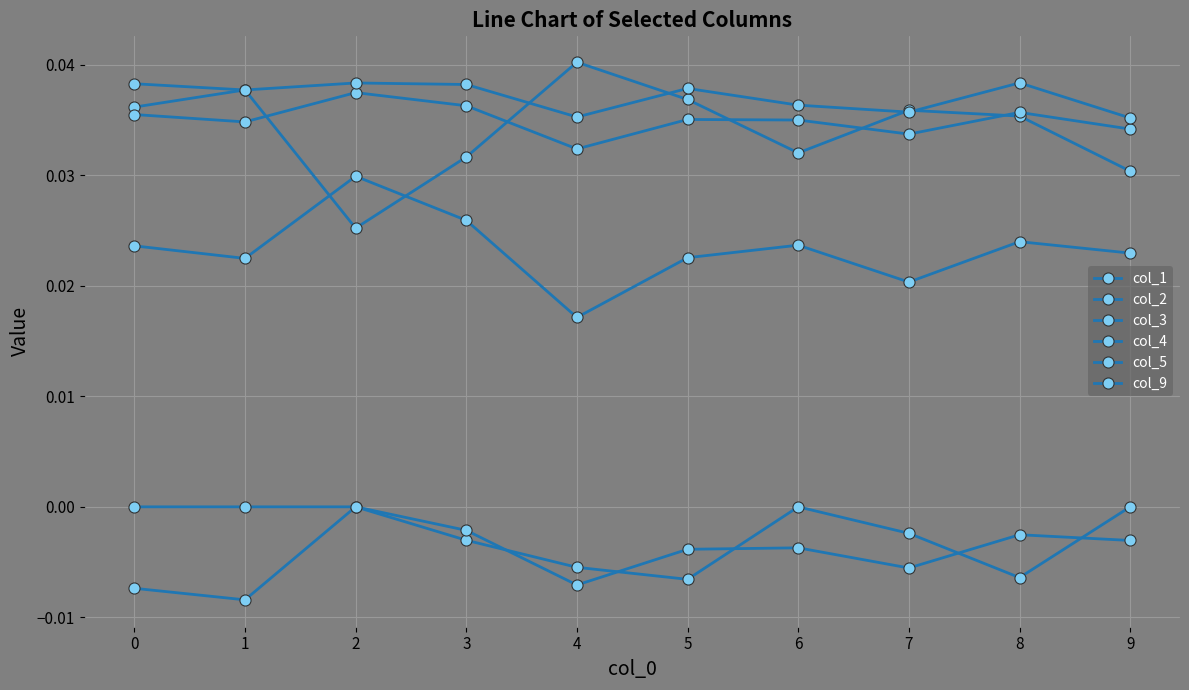

How many data points does each series have?

10